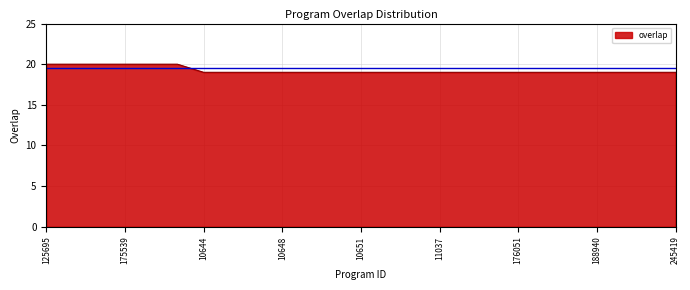

What is the maximum value shown in the chart?

20